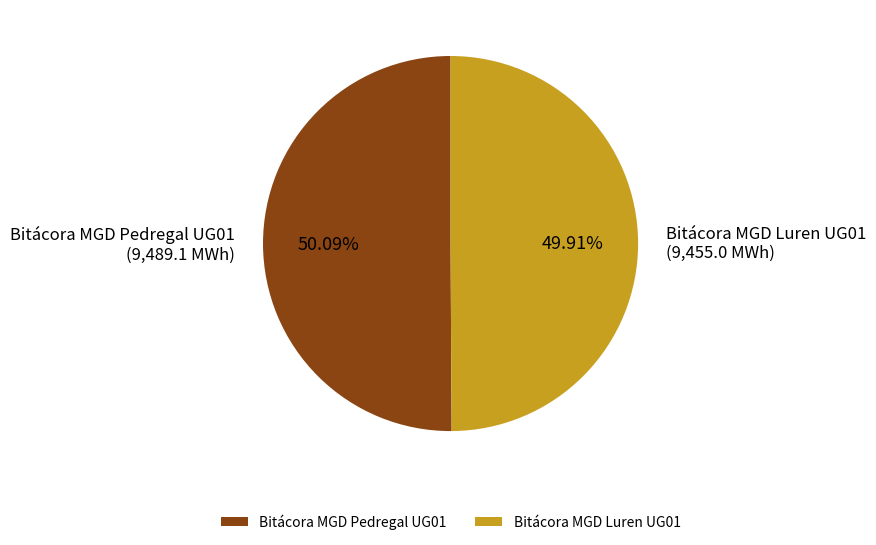

Does any single category account for the majority?

Yes